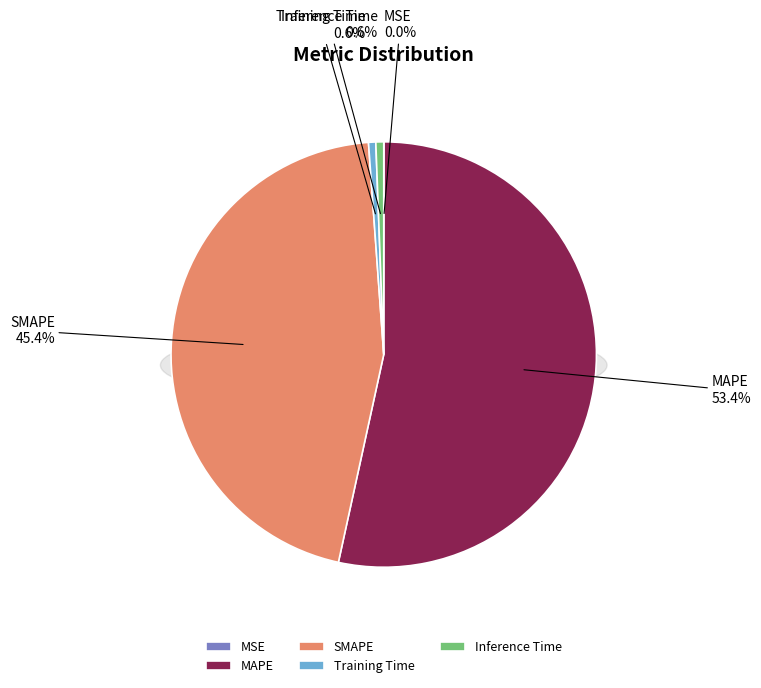

How many segments does this pie chart have?

5